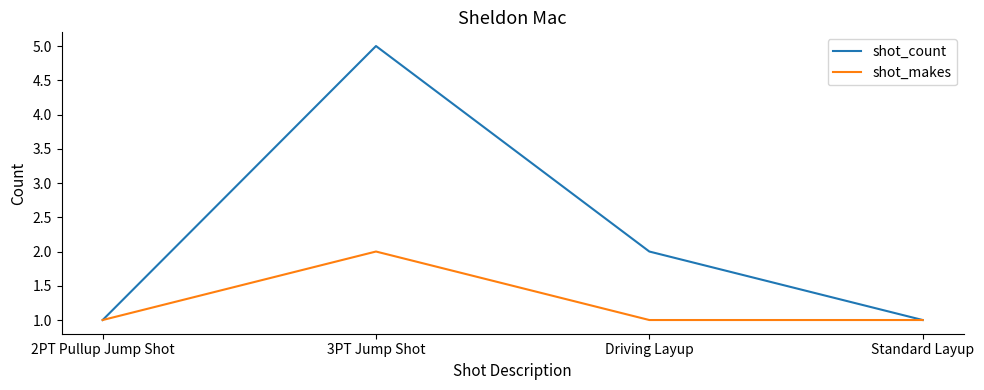

What position from the right is 2PT Pullup Jump Shot?

4